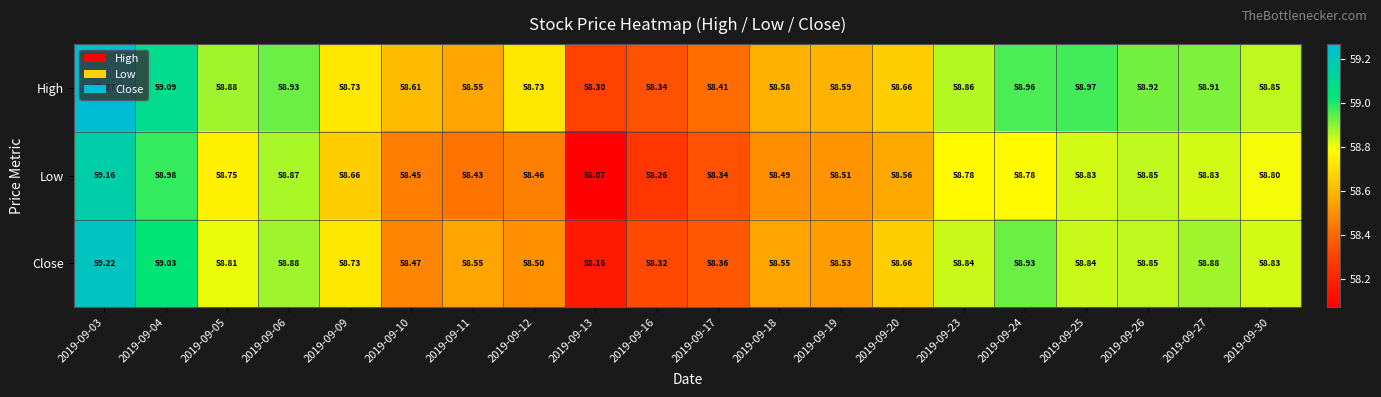

At 2019-09-24, list the series in order from smallest to largest.

Low, Close, High